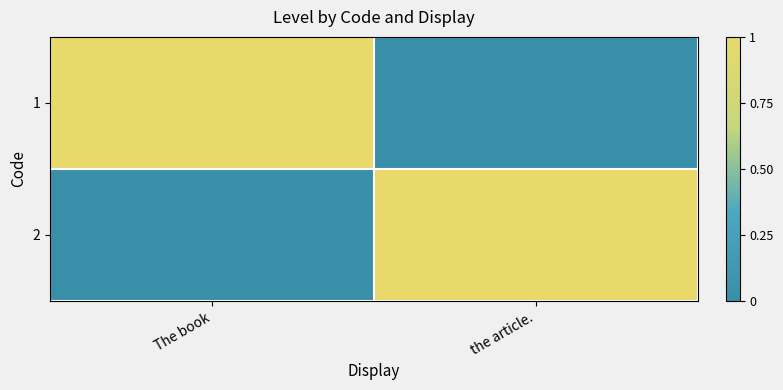

Reading left to right, extract all data points from this chart.

1: The book=1	the article.=0
2: The book=0	the article.=1